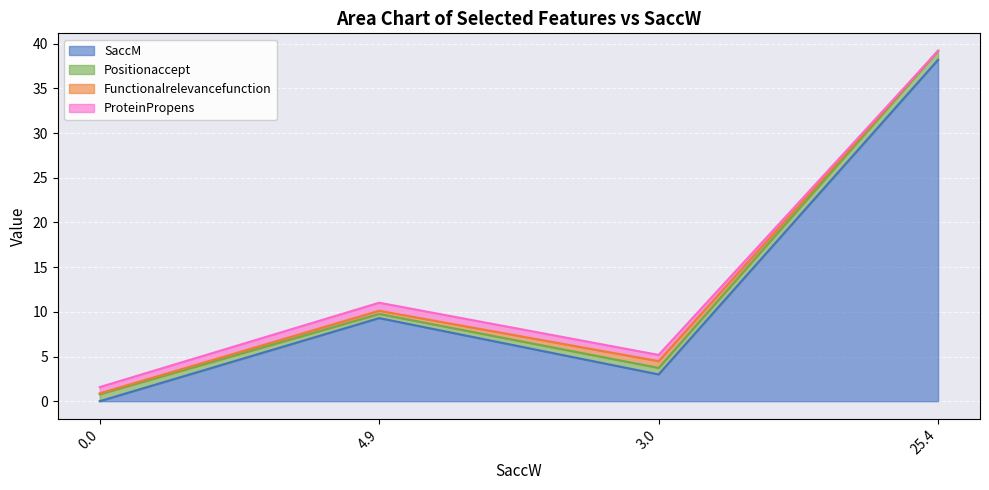

Reading right to left, transcribe all the data shown in this chart.

SaccM line: 38.2	3.0	9.3	0.0
Positionaccept line: 39.2	3.7	9.8	0.8
Functionalrelevancefunction line: 39.2	4.5	10.1	0.9
ProteinPropens line: 39.2	5.2	11.0	1.6